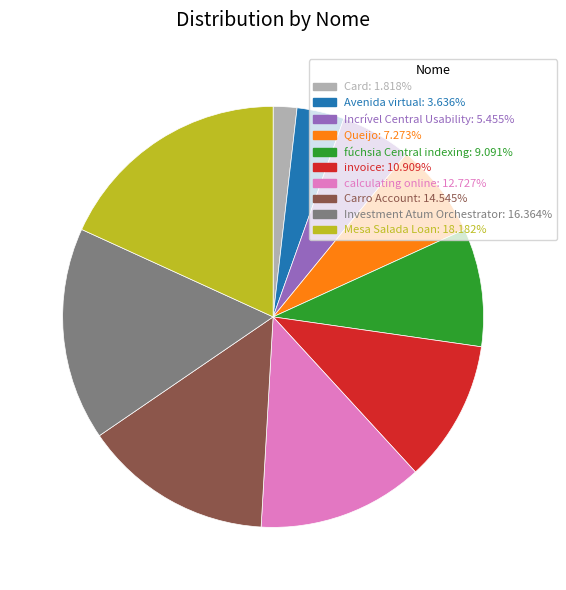

Rank the categories by value from lowest to highest.

Card, Avenida virtual, Incrível Central Usability, Queijo, fúchsia Central indexing, invoice, calculating online, Carro Account, Investment Atum Orchestrator, Mesa Salada Loan